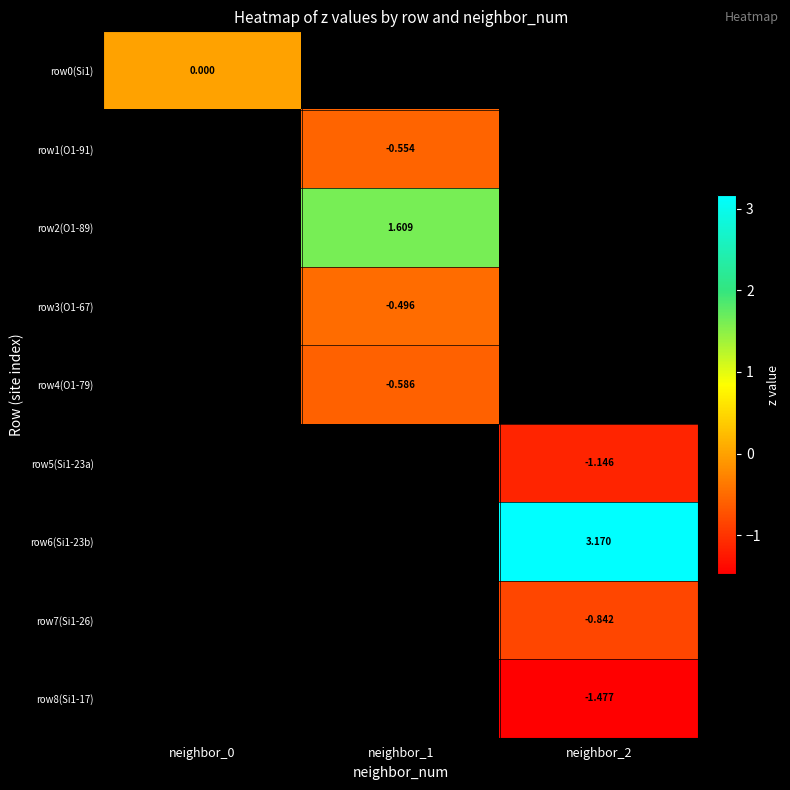

The row4(O1-79) series shows -0.6 at neighbor_1. True or false?

True